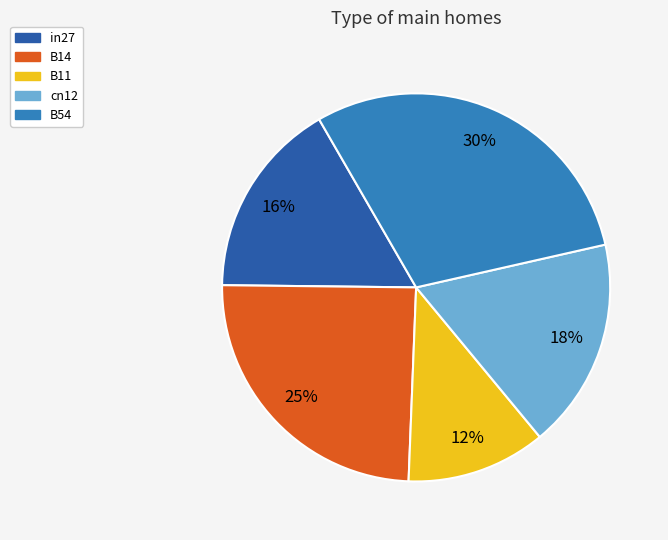

Is B11 the majority of the pie?

No